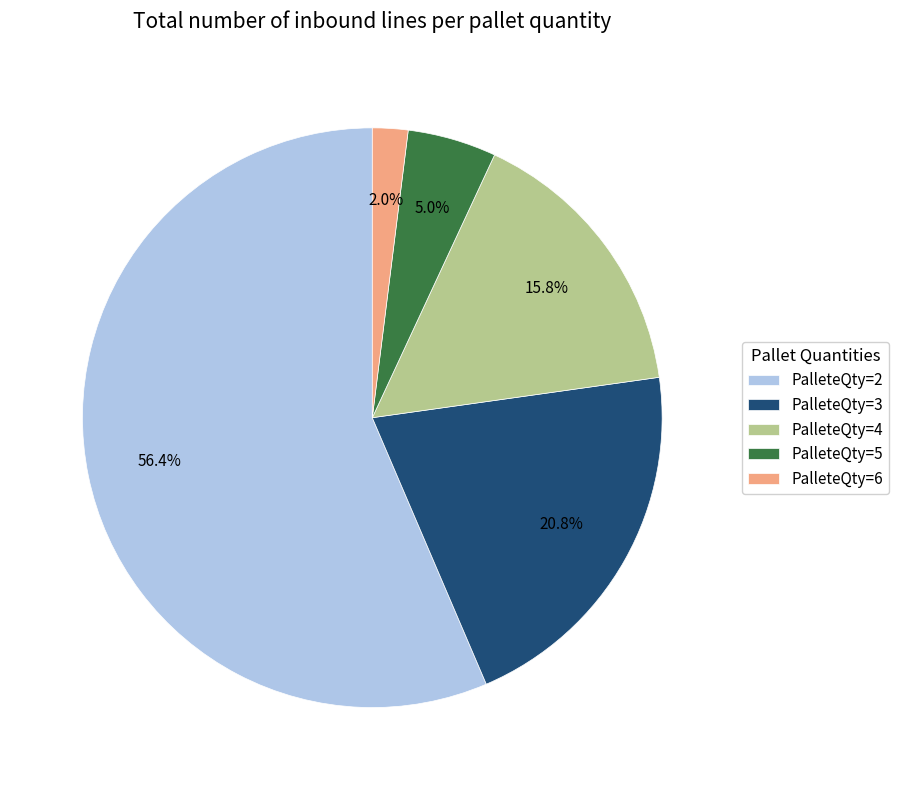

Which slice represents more than half of the pie?

PalleteQty=2